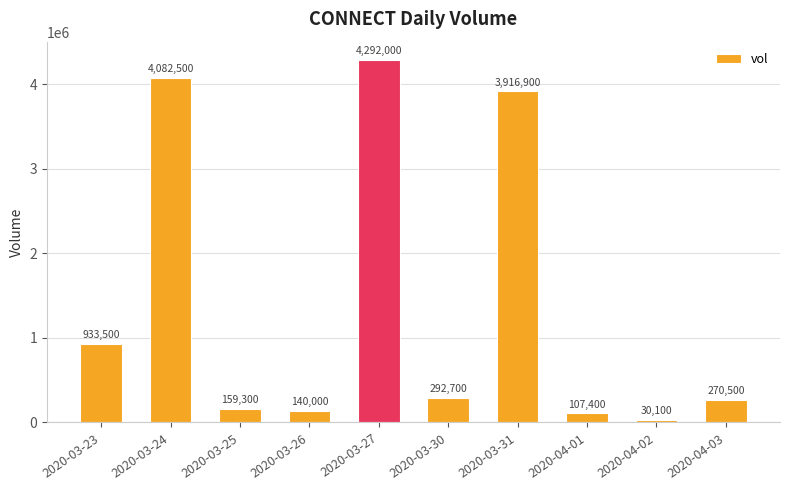

Reading left to right, what are all the values shown in this chart?

2020-03-23=933500	2020-03-24=4082500	2020-03-25=159300	2020-03-26=140000	2020-03-27=4292000	2020-03-30=292700	2020-03-31=3916900	2020-04-01=107400	2020-04-02=30100	2020-04-03=270500